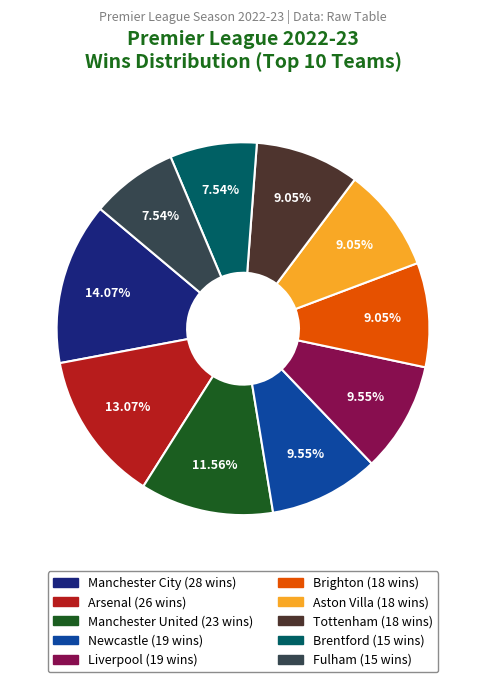

Is there any slice that represents more than half of the pie?

No